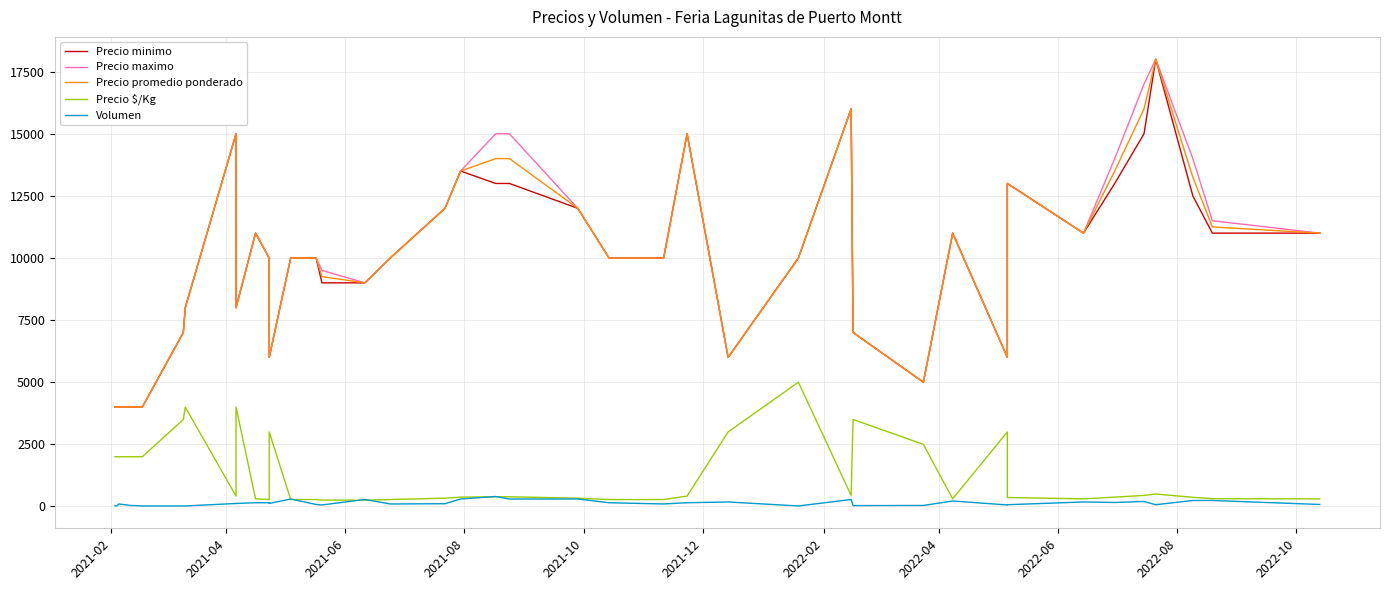

Which series has the largest total across all categories?

Precio maximo